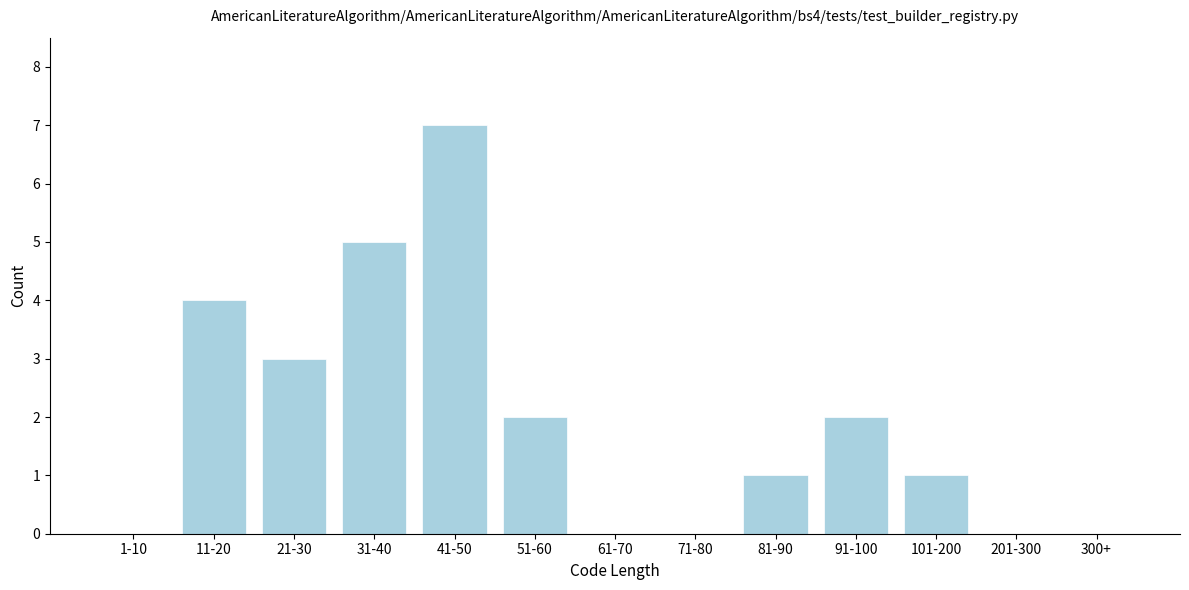

Reading left to right, what are all the values shown in this chart?

1-10=0	11-20=4	21-30=3	31-40=5	41-50=7	51-60=2	61-70=0	71-80=0	81-90=1	91-100=2	101-200=1	201-300=0	300+=0